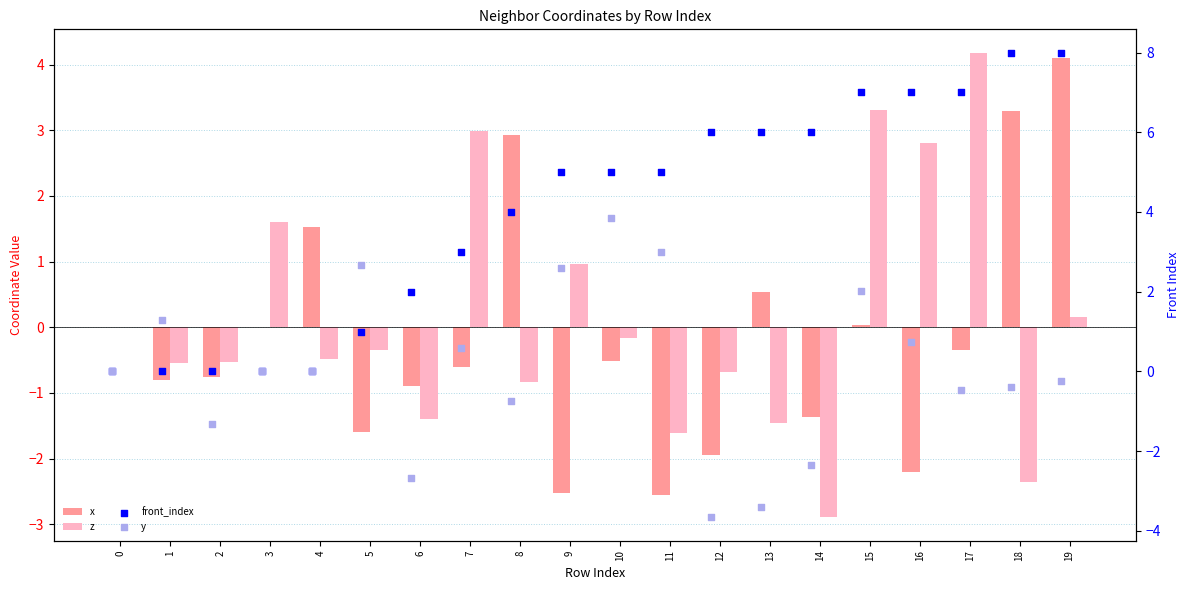

At how many categories does at least one series exceed -1?

20